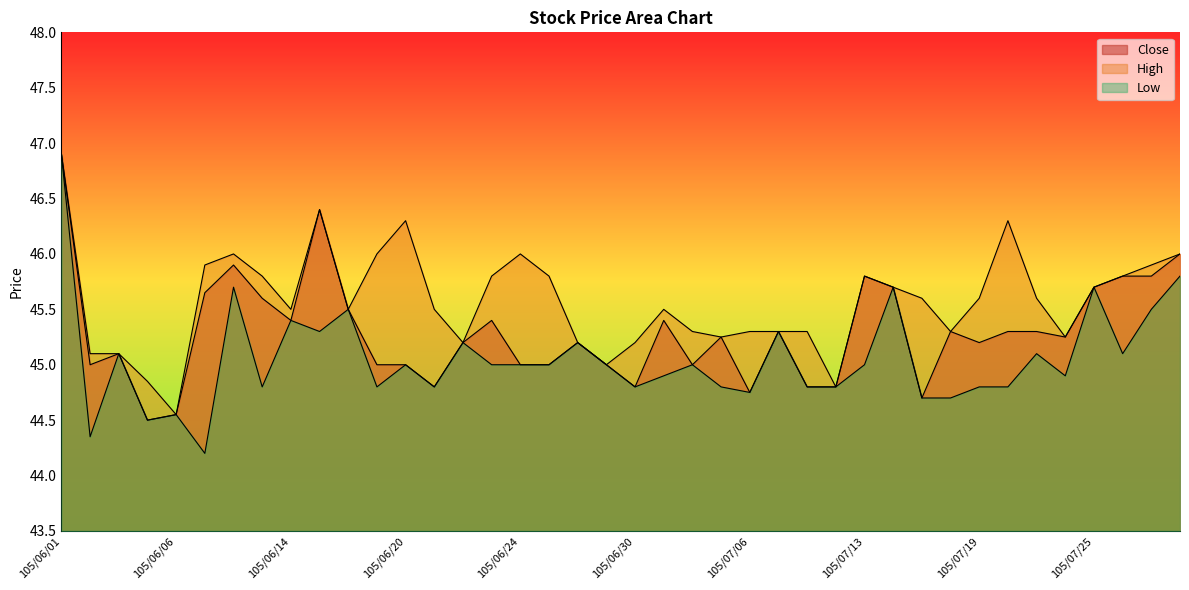

Where is Close nearest to the value 45?

105/06/02